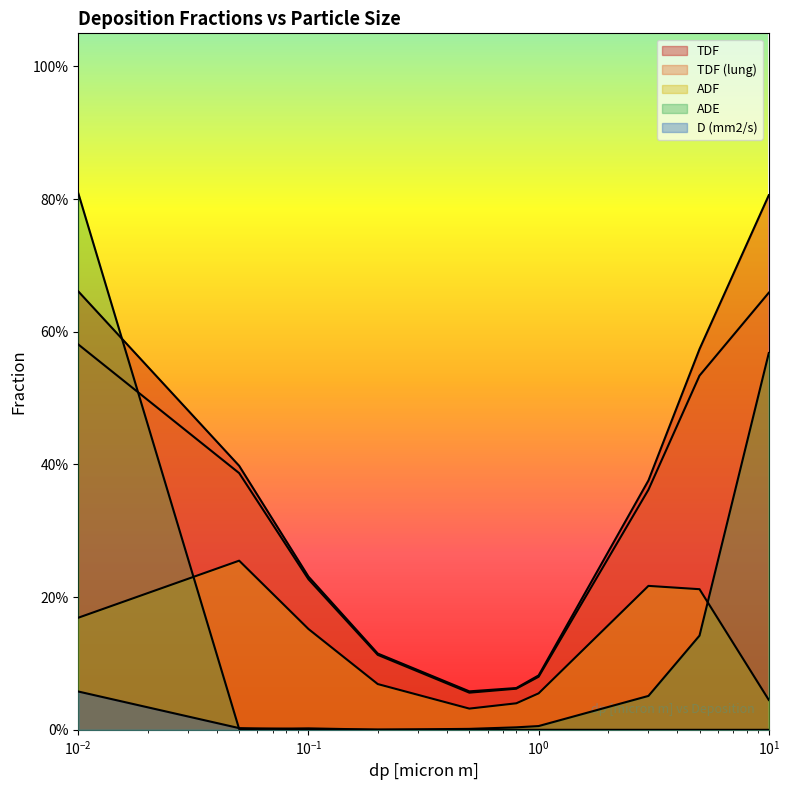

How many distinct data groups are displayed?

5